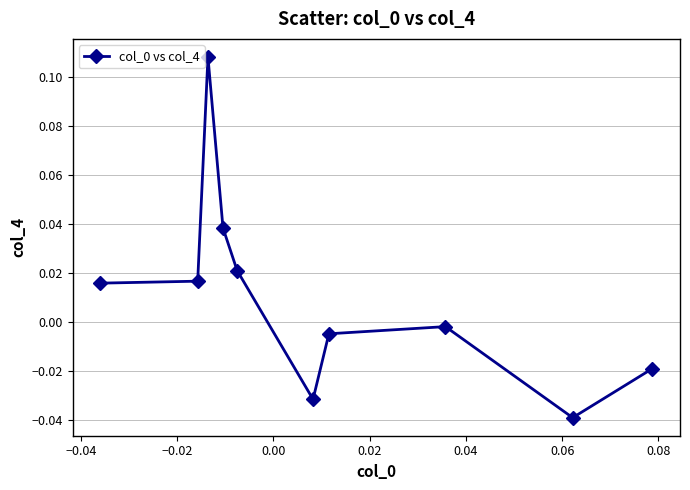

How many points are higher than both their immediate neighbors (excluding endpoints)?

2